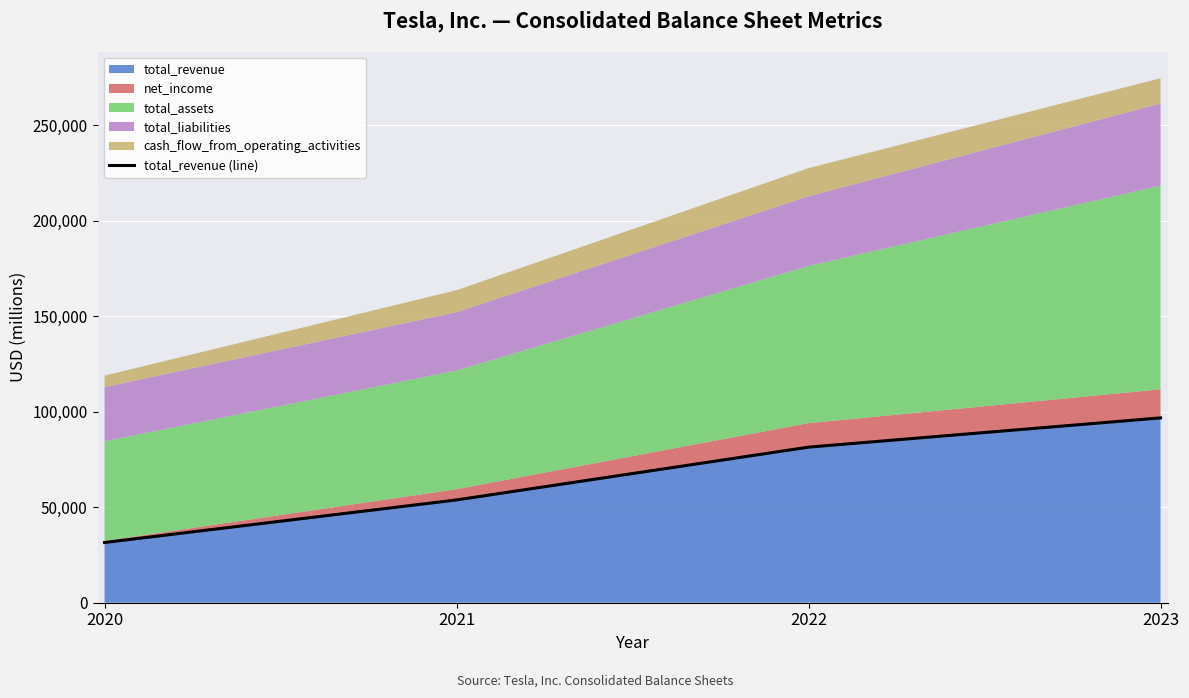

Rank the categories by value from highest to lowest.

2023, 2022, 2021, 2020